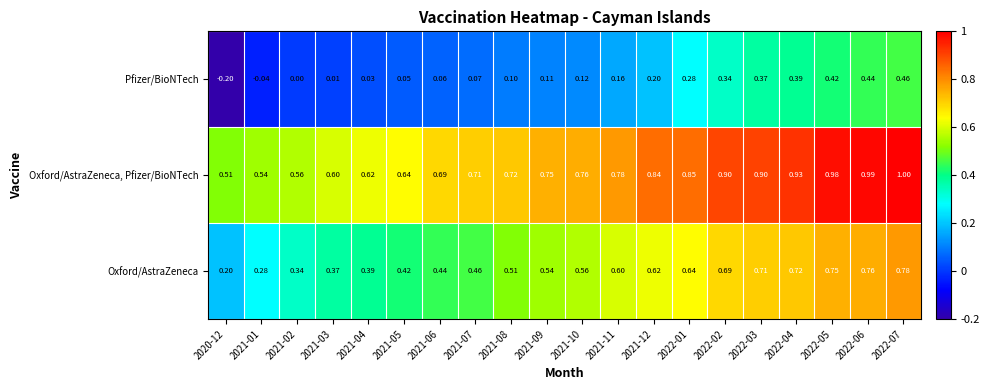

Rank the series by their maximum value, from lowest to highest.

Pfizer/BioNTech, Oxford/AstraZeneca, Oxford/AstraZeneca, Pfizer/BioNTech